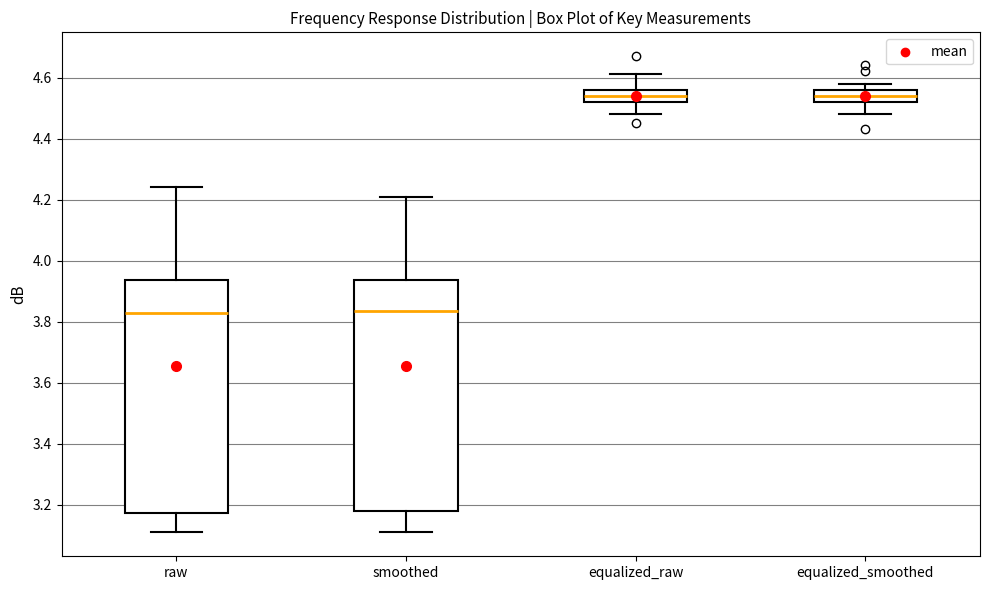

Where is the lower edge of the box for equalized_raw on the y-axis? The values are not printed on the chart, so give them approximately, as read against the axis.

4.52